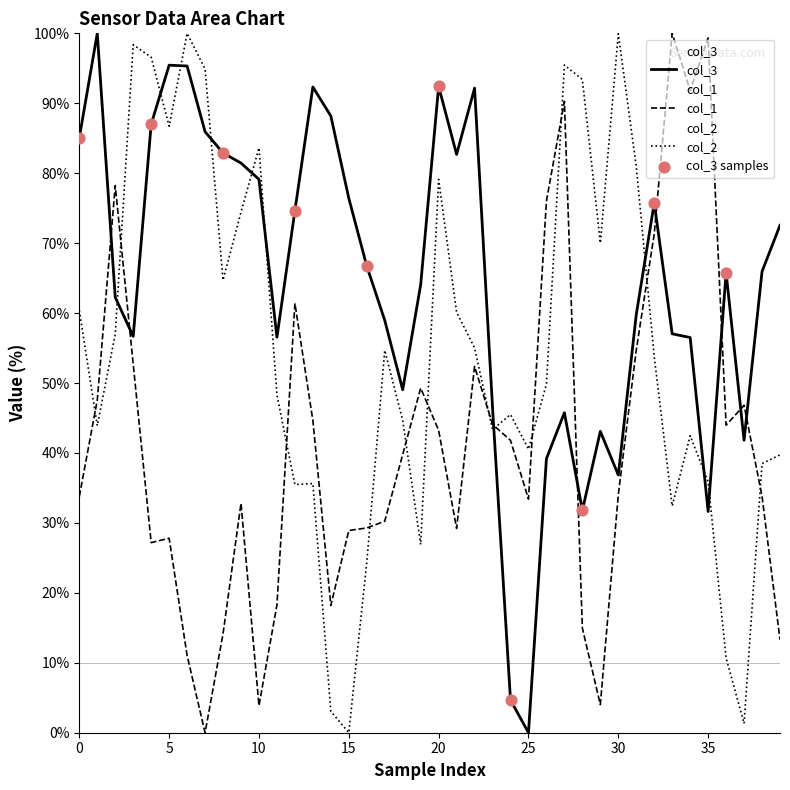

Which series has the largest total across all categories?

col_3